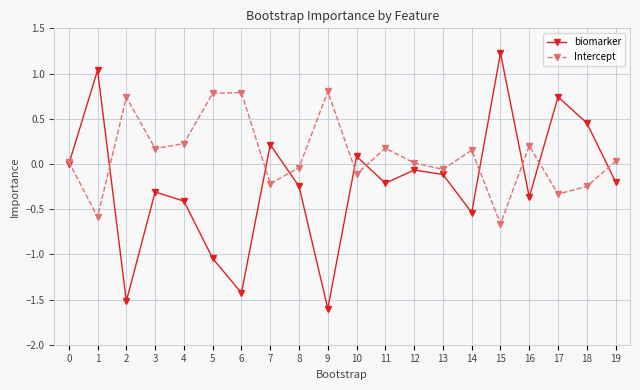

At which category does Intercept reach its first local peak?

2